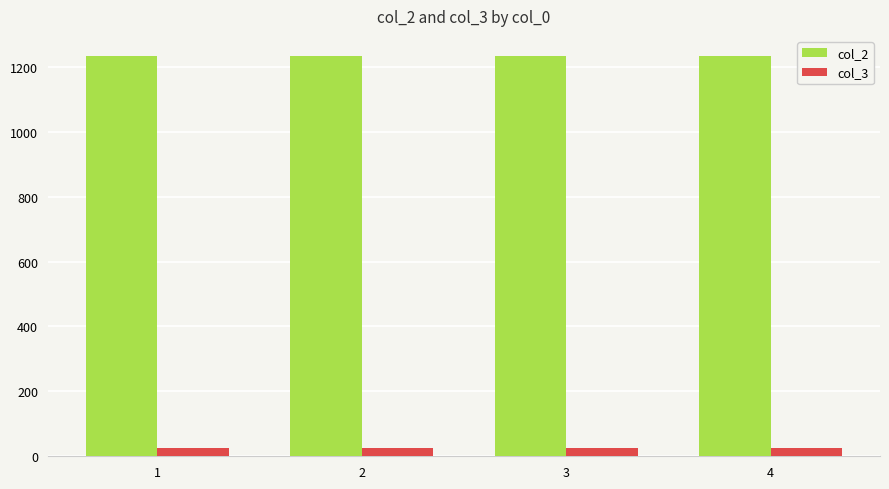

What is the minimum value for col_2?

1234